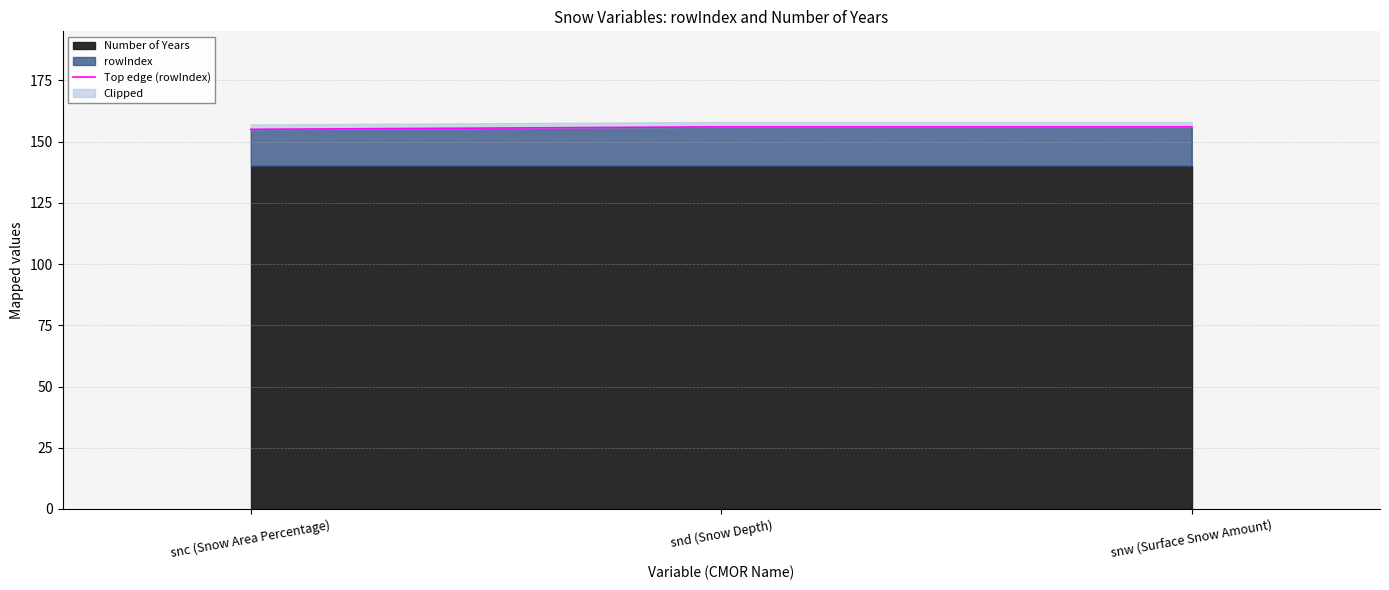

Between snw (Surface Snow Amount) and snd (Snow Depth), which is larger?

snw (Surface Snow Amount)